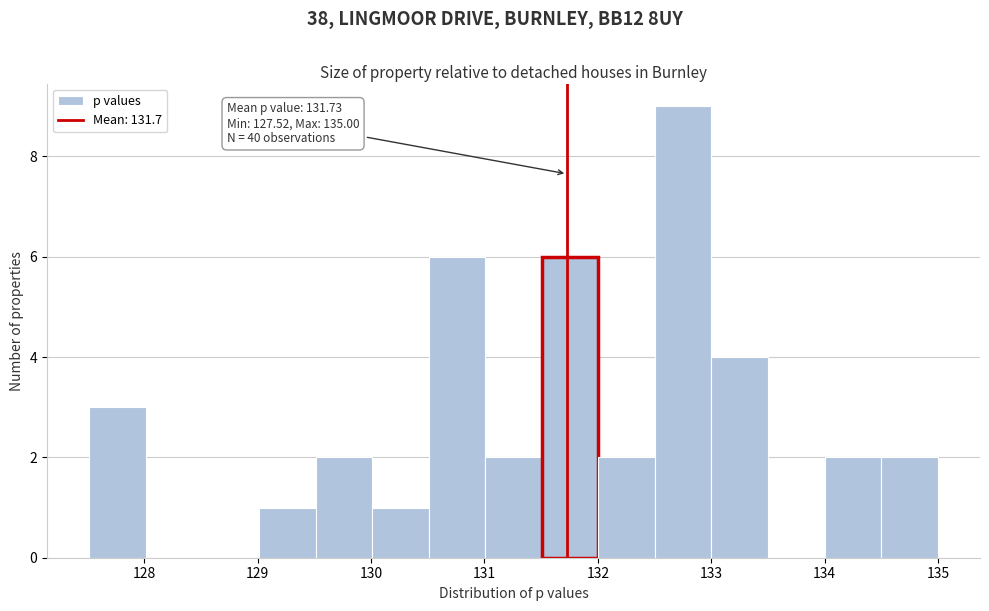

Which range on the x-axis has the tallest bar?

132.5 to 133.0